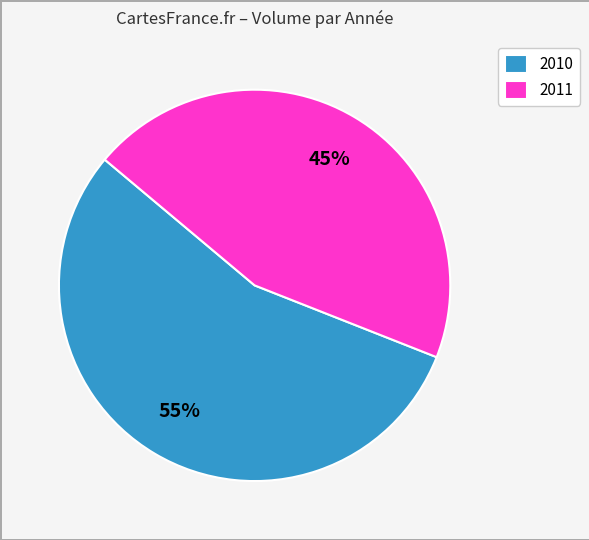

The 2010 slice represents 55% of the pie. True or false?

True